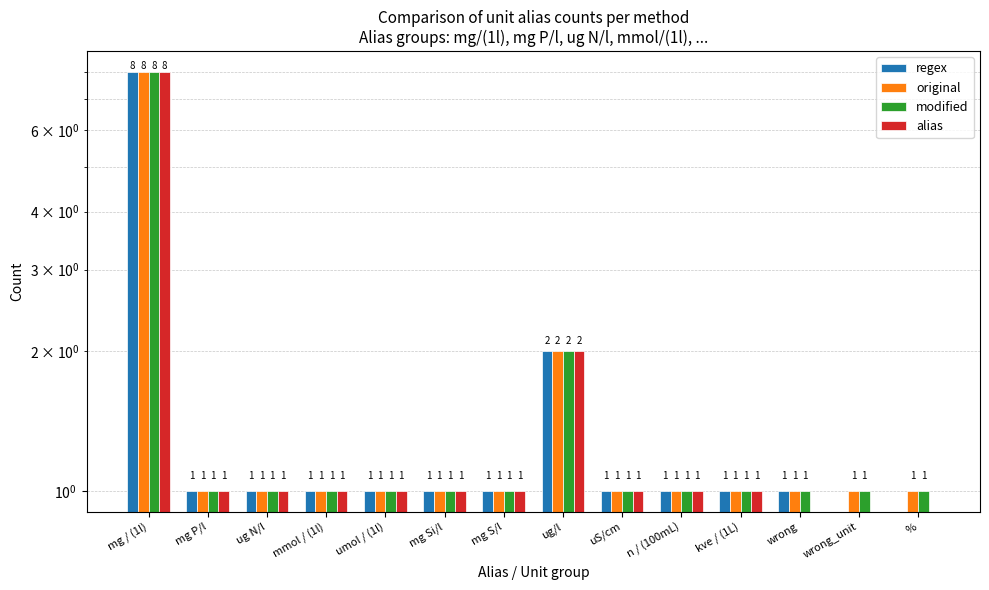

Is the value of alias at wrong greater than the value of modified at mg S/l?

No